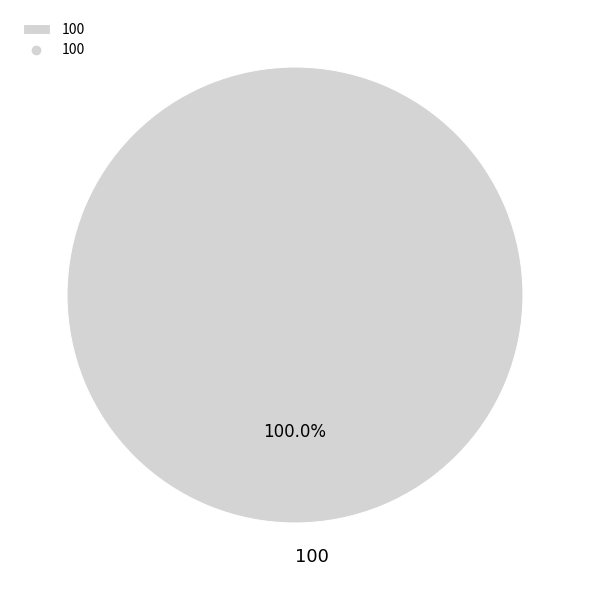

Which slice represents more than half of the pie?

100